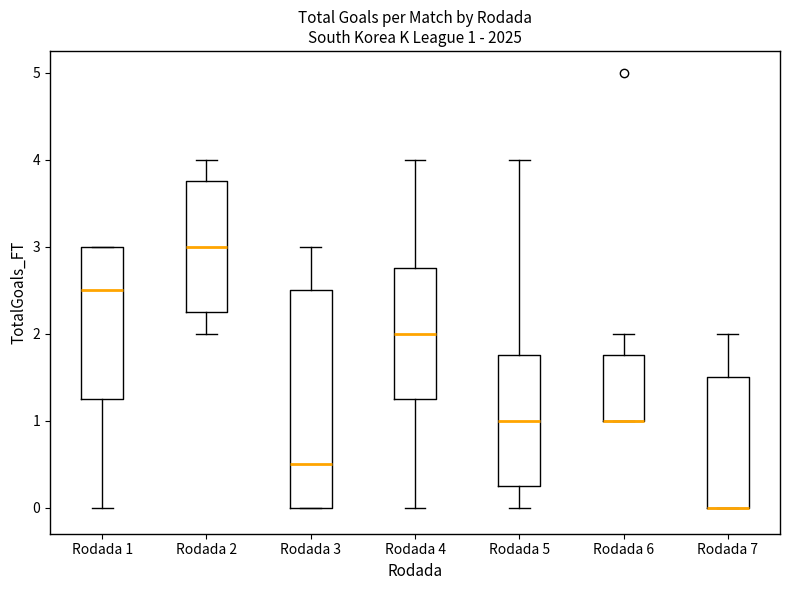

Which box is the tallest, from its lower edge to its upper edge?

Rodada 3